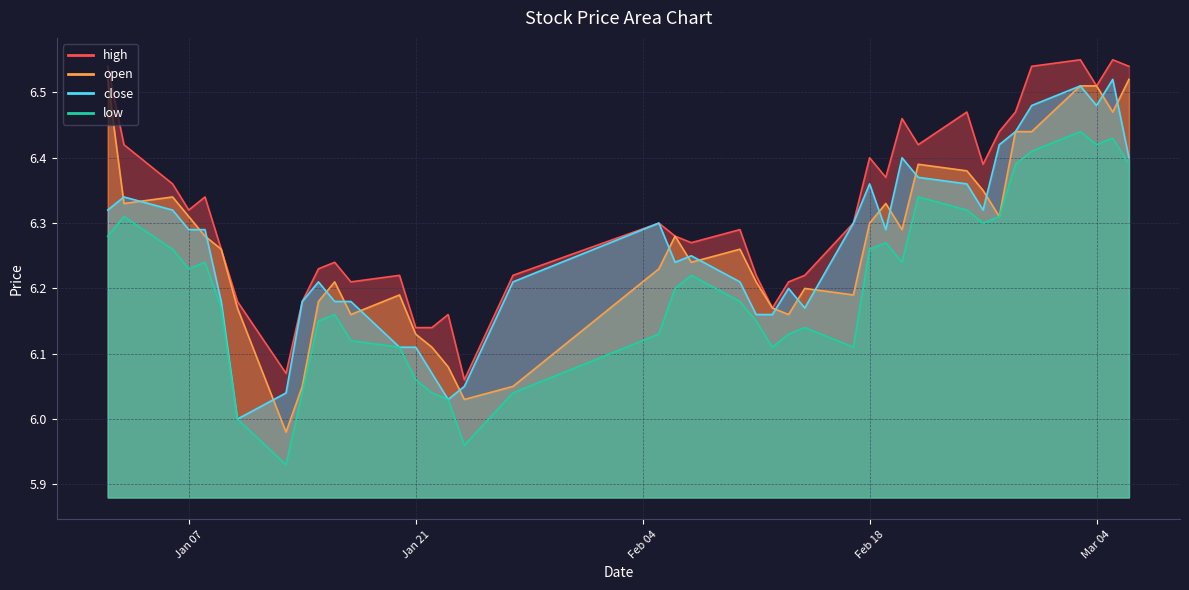

What is the sum of the low values at 2025-01-15 and 2025-02-05?

12.3